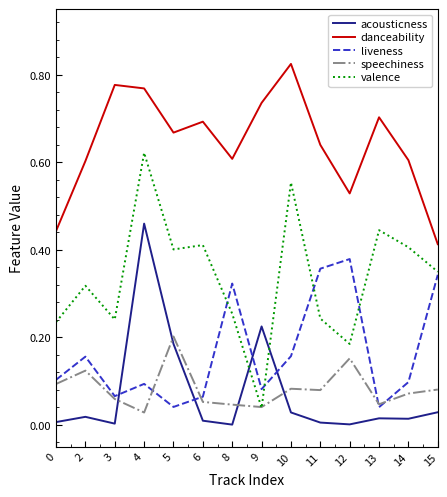

At how many categories does at least one series exceed 0?

14